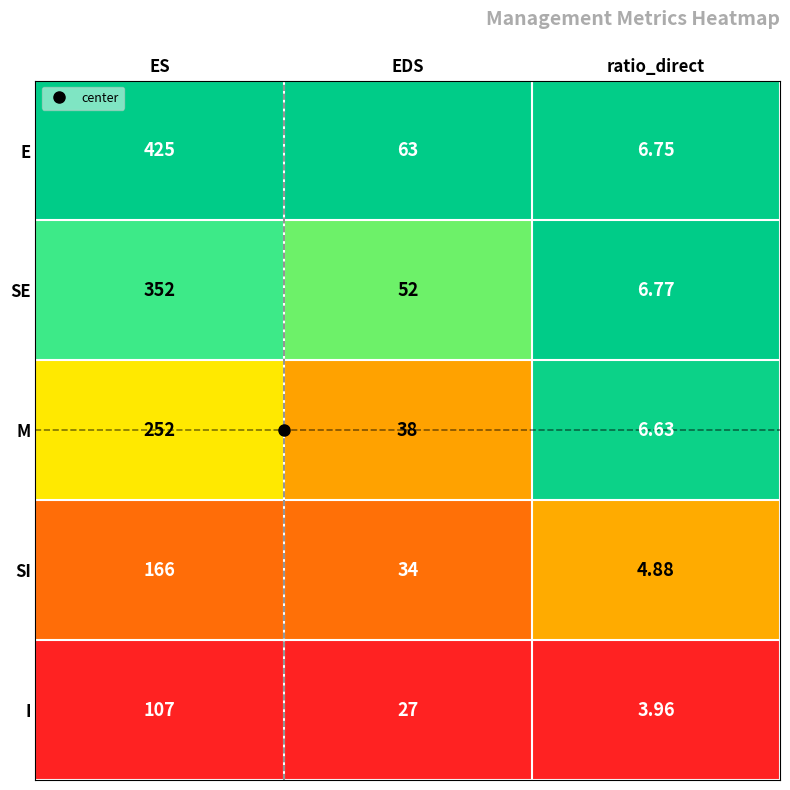

List the series in order of their overall mean, highest first.

E, SE, M, SI, I